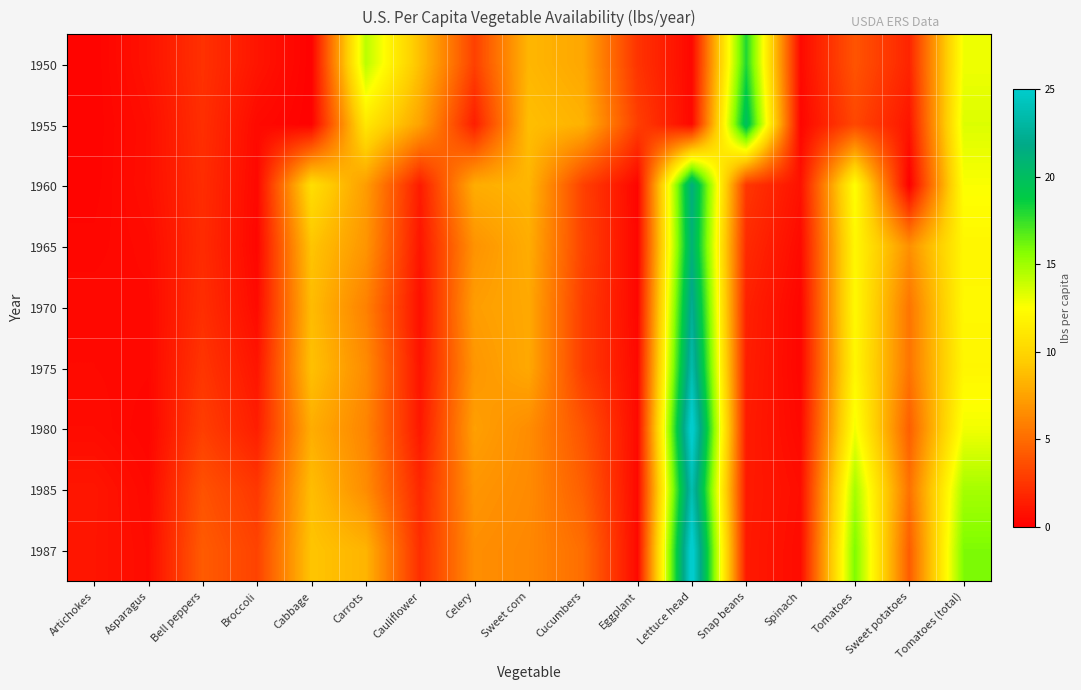

Rank the series by their maximum value, from highest to lowest.

1987, 1980, 1985, 1975, 1970, 1960, 1965, 1955, 1950